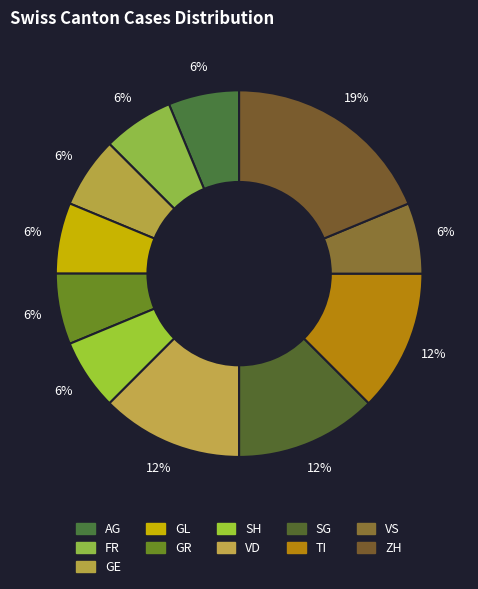

Is there a majority slice in this chart?

No